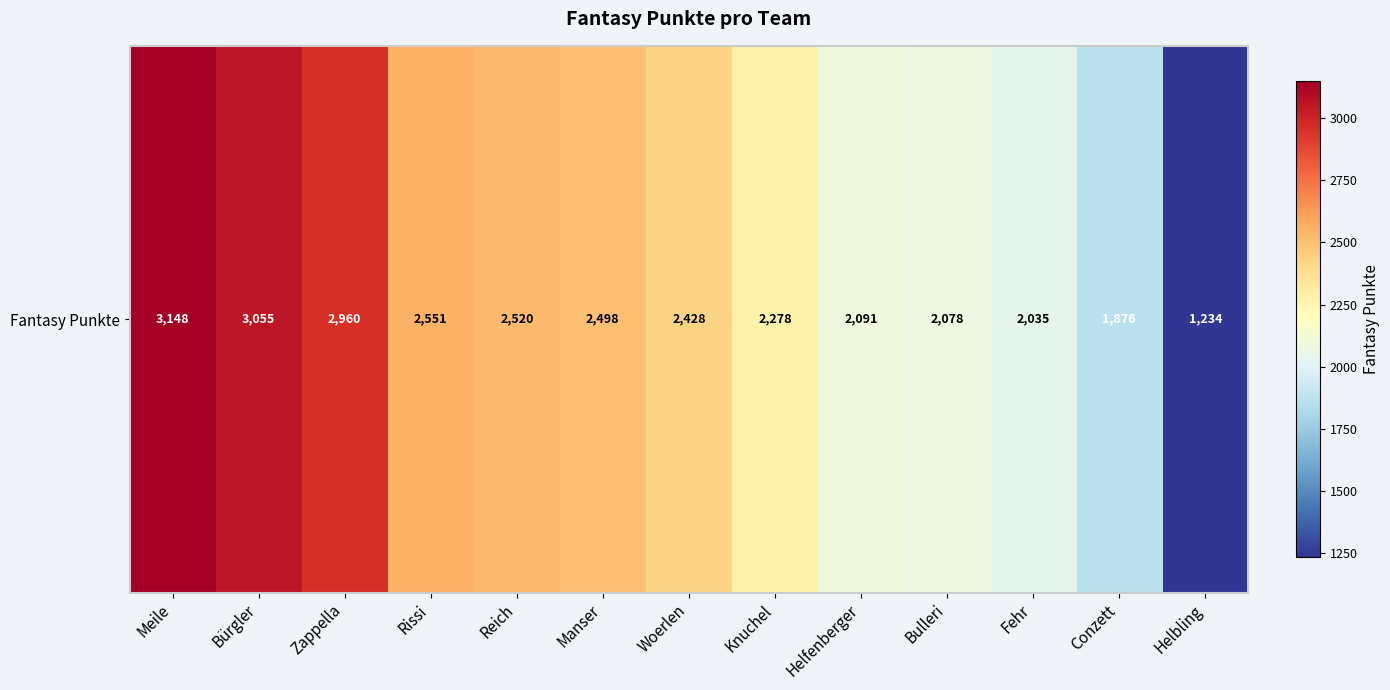

How many series are shown in this chart?

1